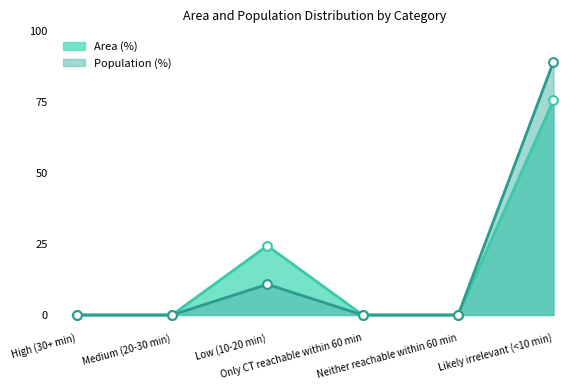

What is the total value across all series at Low (10-20 min)?

35.2